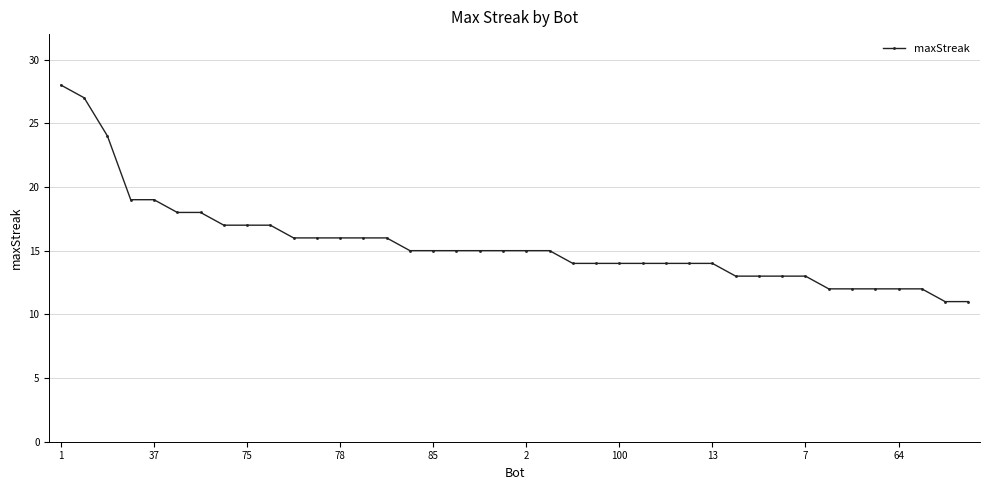

How many series are shown in this chart?

1